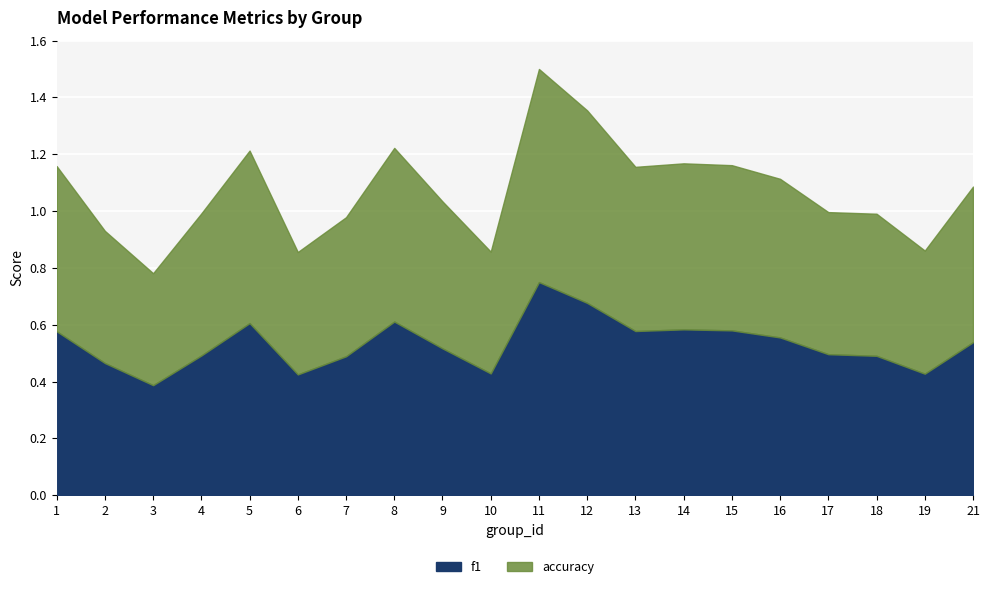

How many f1 values are between 0 and 1?

20